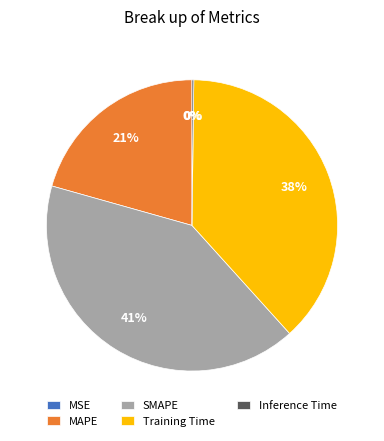

Is there any slice that represents more than half of the pie?

No